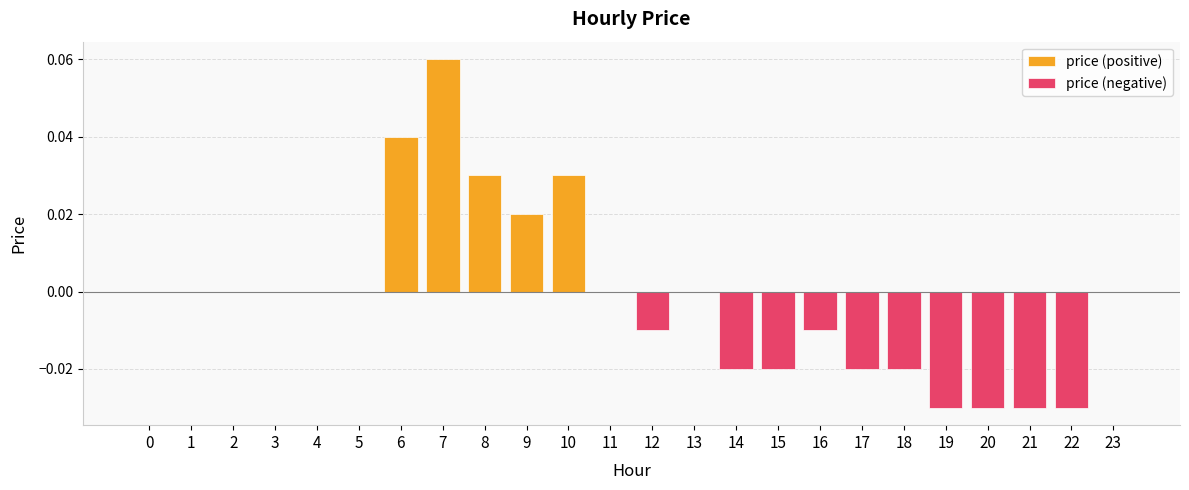

Reading left to right, transcribe all the data shown in this chart.

price (positive): 0.0	0.0	0.0	0.0	0.0	0.0	0.0	0.1	0.0	0.0	0.0	0.0	0.0	0.0	0.0	0.0	0.0	0.0	0.0	0.0	0.0	0.0	0.0	0.0
price (negative): 0.0	0.0	0.0	0.0	0.0	0.0	0.0	0.0	0.0	0.0	0.0	0.0	-0.0	0.0	-0.0	-0.0	-0.0	-0.0	-0.0	-0.0	-0.0	-0.0	-0.0	0.0